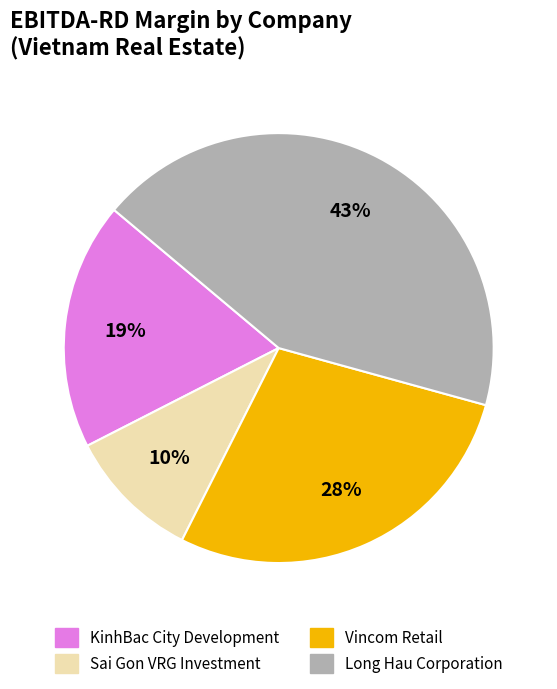

Does KinhBac City Development represent more than half of the total?

No